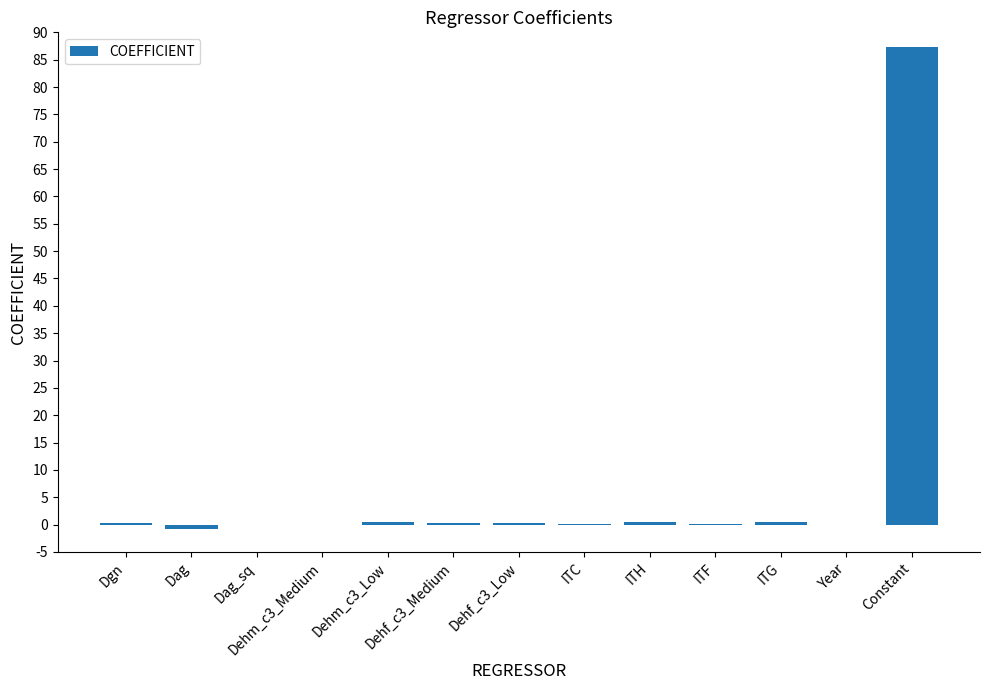

What is the difference between the values at Dag and ITF?

0.9